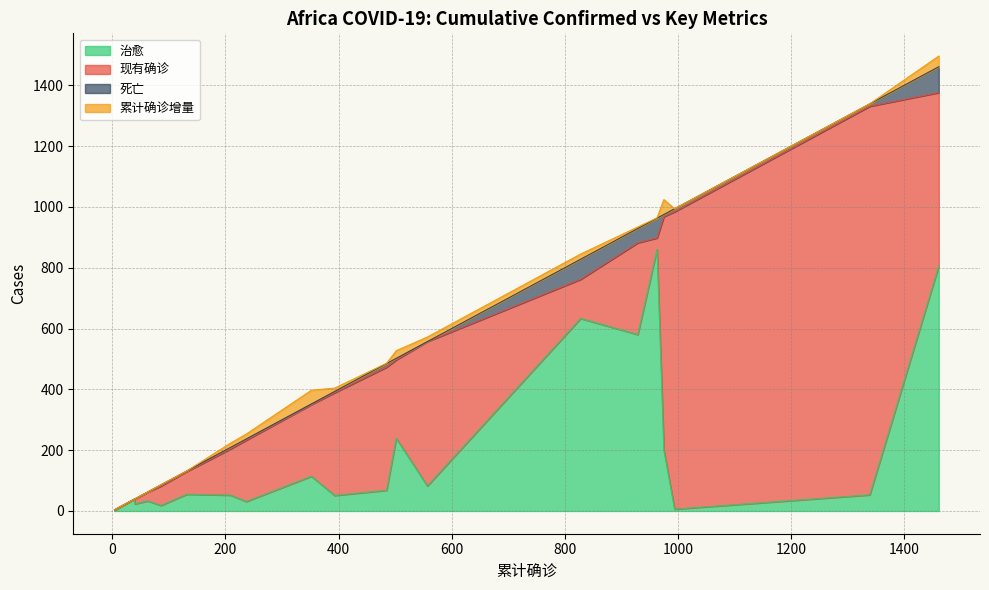

How many positive values does the 死亡 series have?

17